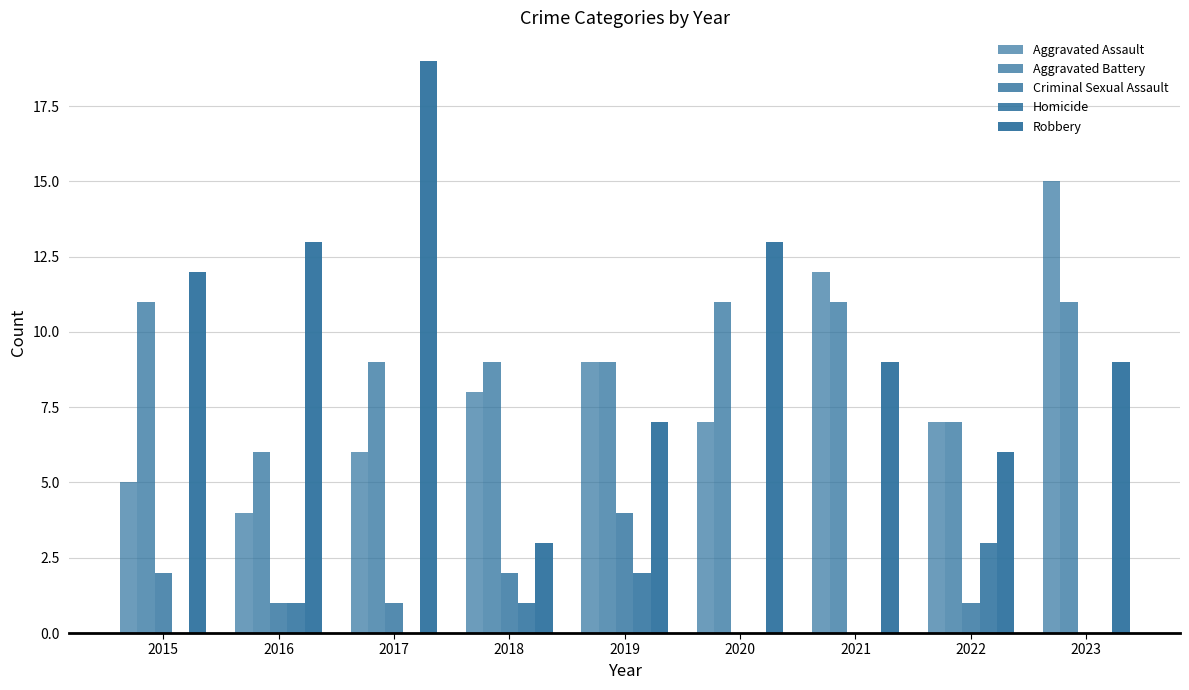

The value of Homicide at 2022 is 1. True or false?

False